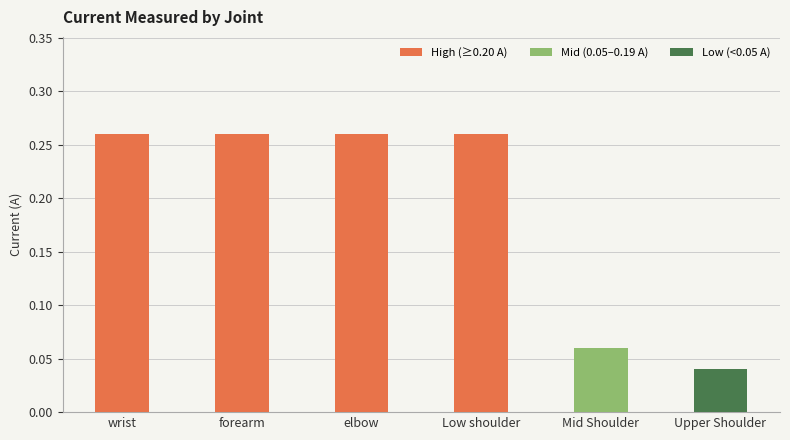

What is the sum of all values?

1.1